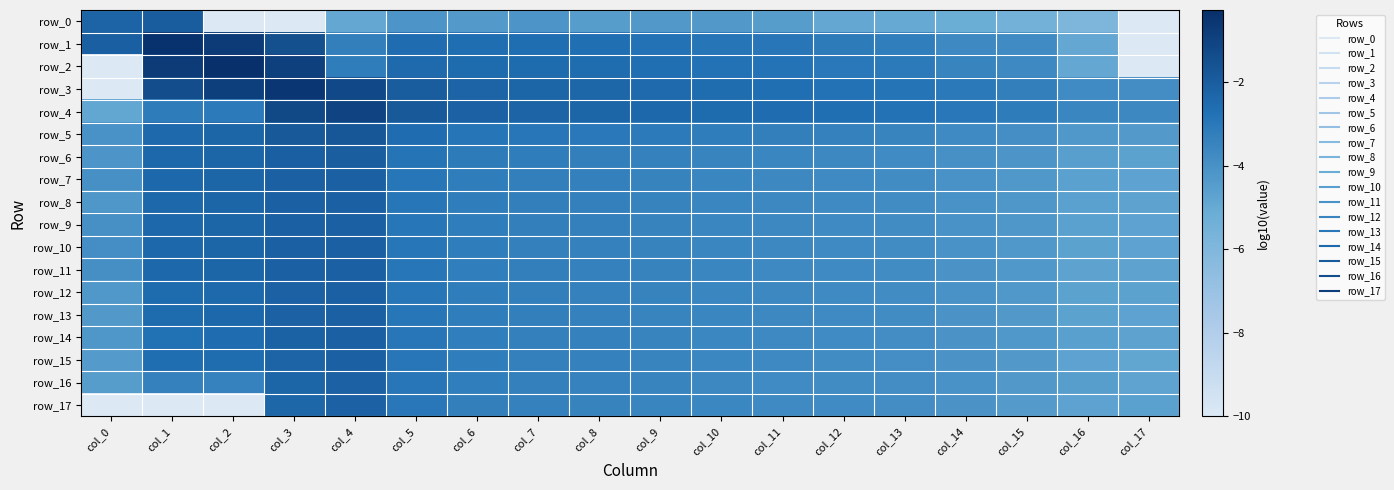

What is the spread (max minus min) of values at col_3?

9.4